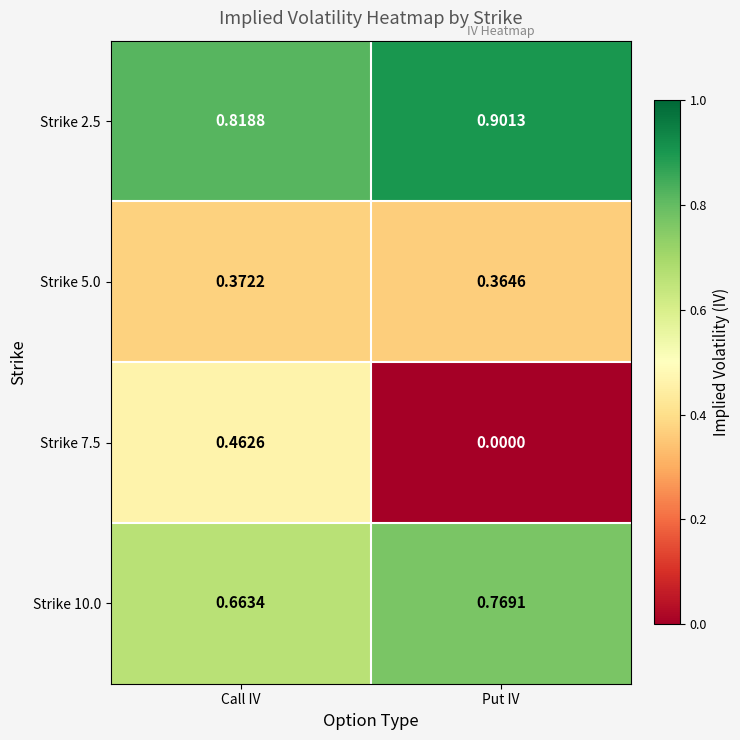

Where is Strike 2.5 nearest to the value 0?

Call IV